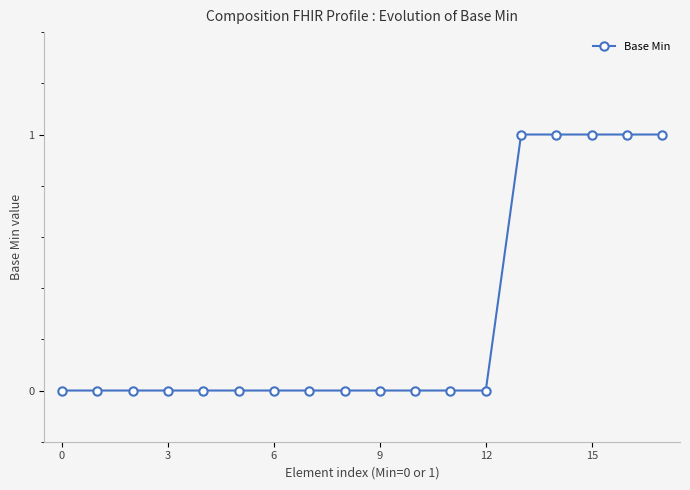

What is the value of the 14th point from the left?

1